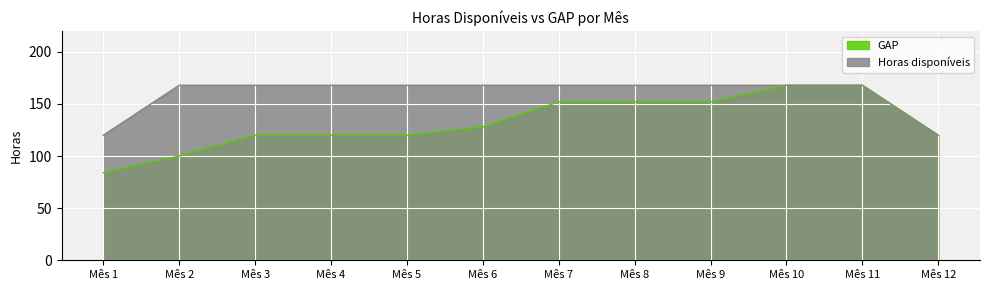

Reading right to left, what are all the values shown in this chart?

GAP: Mês 12=120	Mês 11=168	Mês 10=168	Mês 9=152	Mês 8=152	Mês 7=152	Mês 6=128	Mês 5=120	Mês 4=120	Mês 3=120	Mês 2=100	Mês 1=84
Horas disponíveis: Mês 12=120	Mês 11=168	Mês 10=168	Mês 9=168	Mês 8=168	Mês 7=168	Mês 6=168	Mês 5=168	Mês 4=168	Mês 3=168	Mês 2=168	Mês 1=120